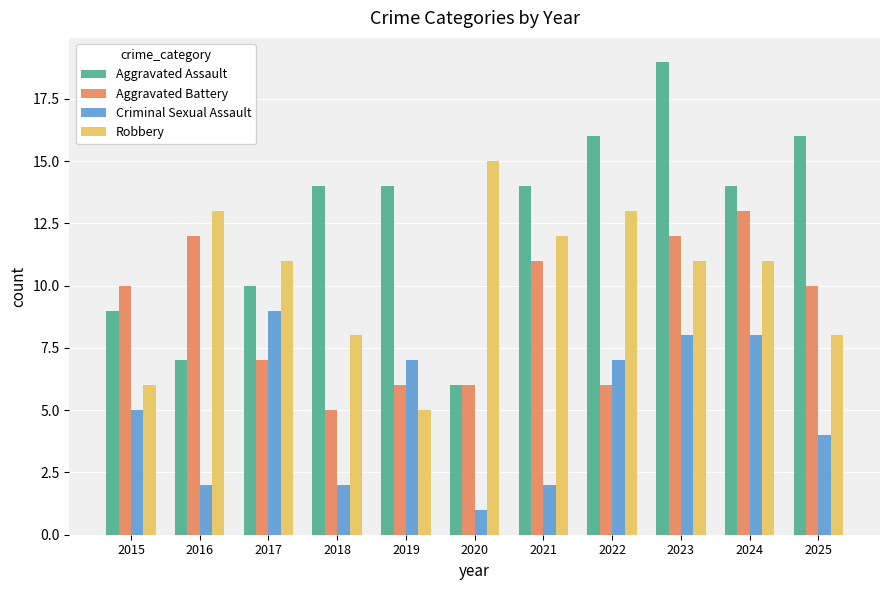

Which series changed the most between 2020 and 2023?

Aggravated Assault